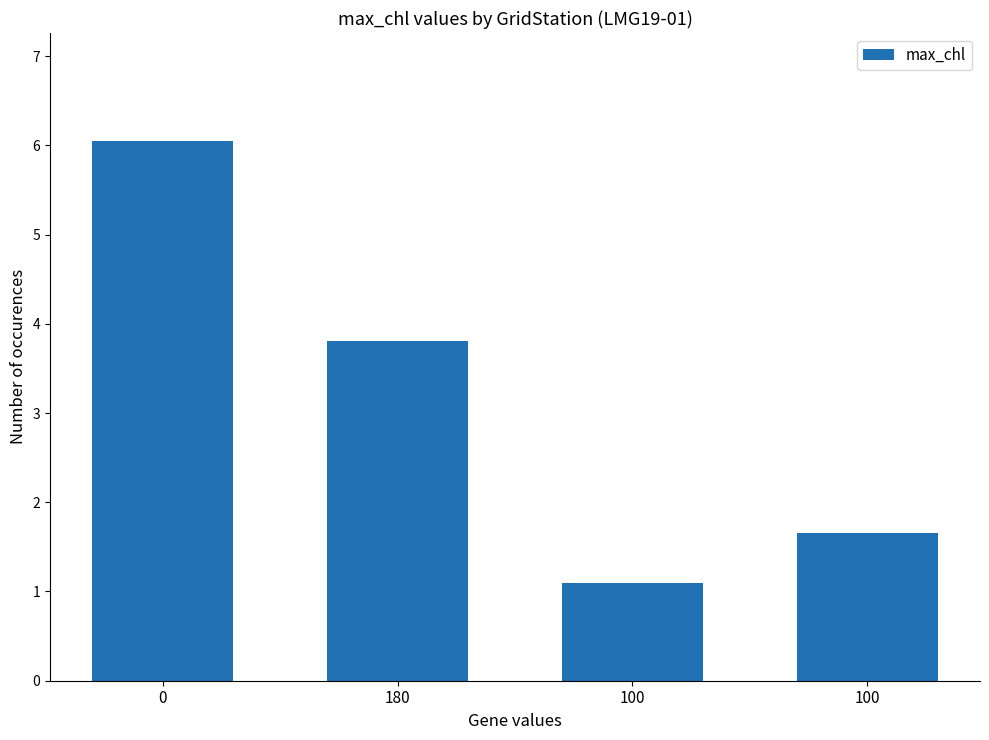

Does the chart contain stacked bars?

No